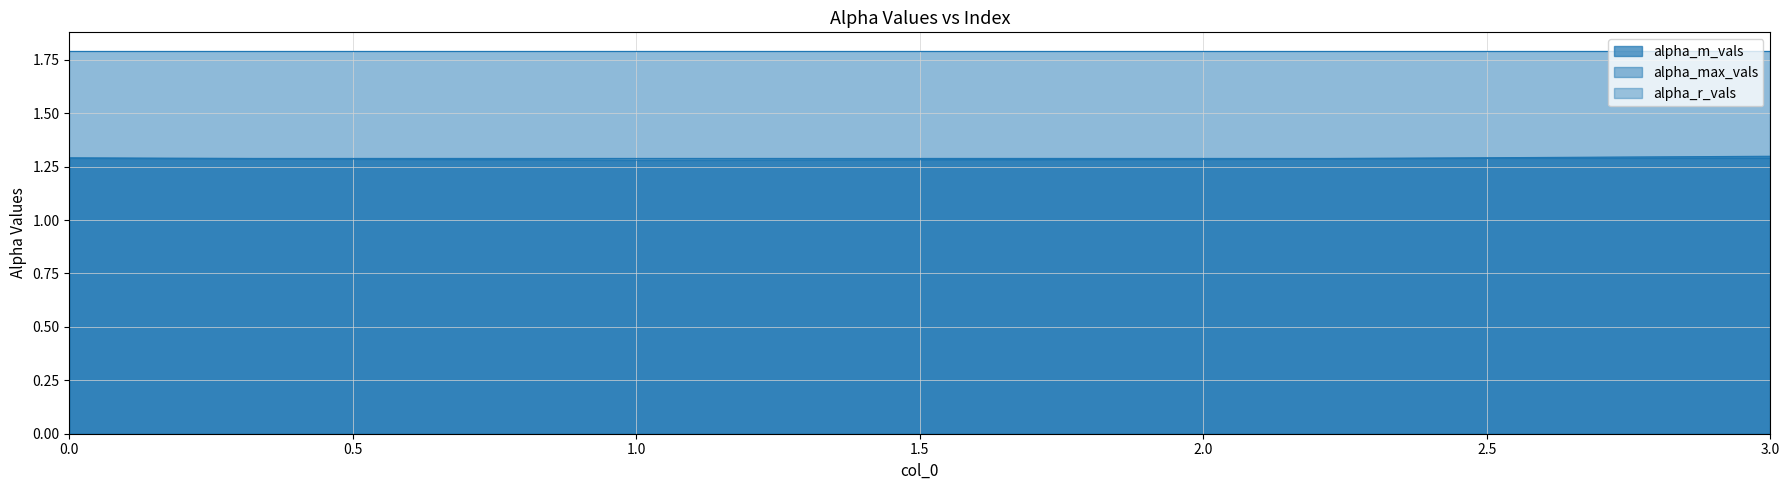

Which series has the largest total across all categories?

alpha_max_vals